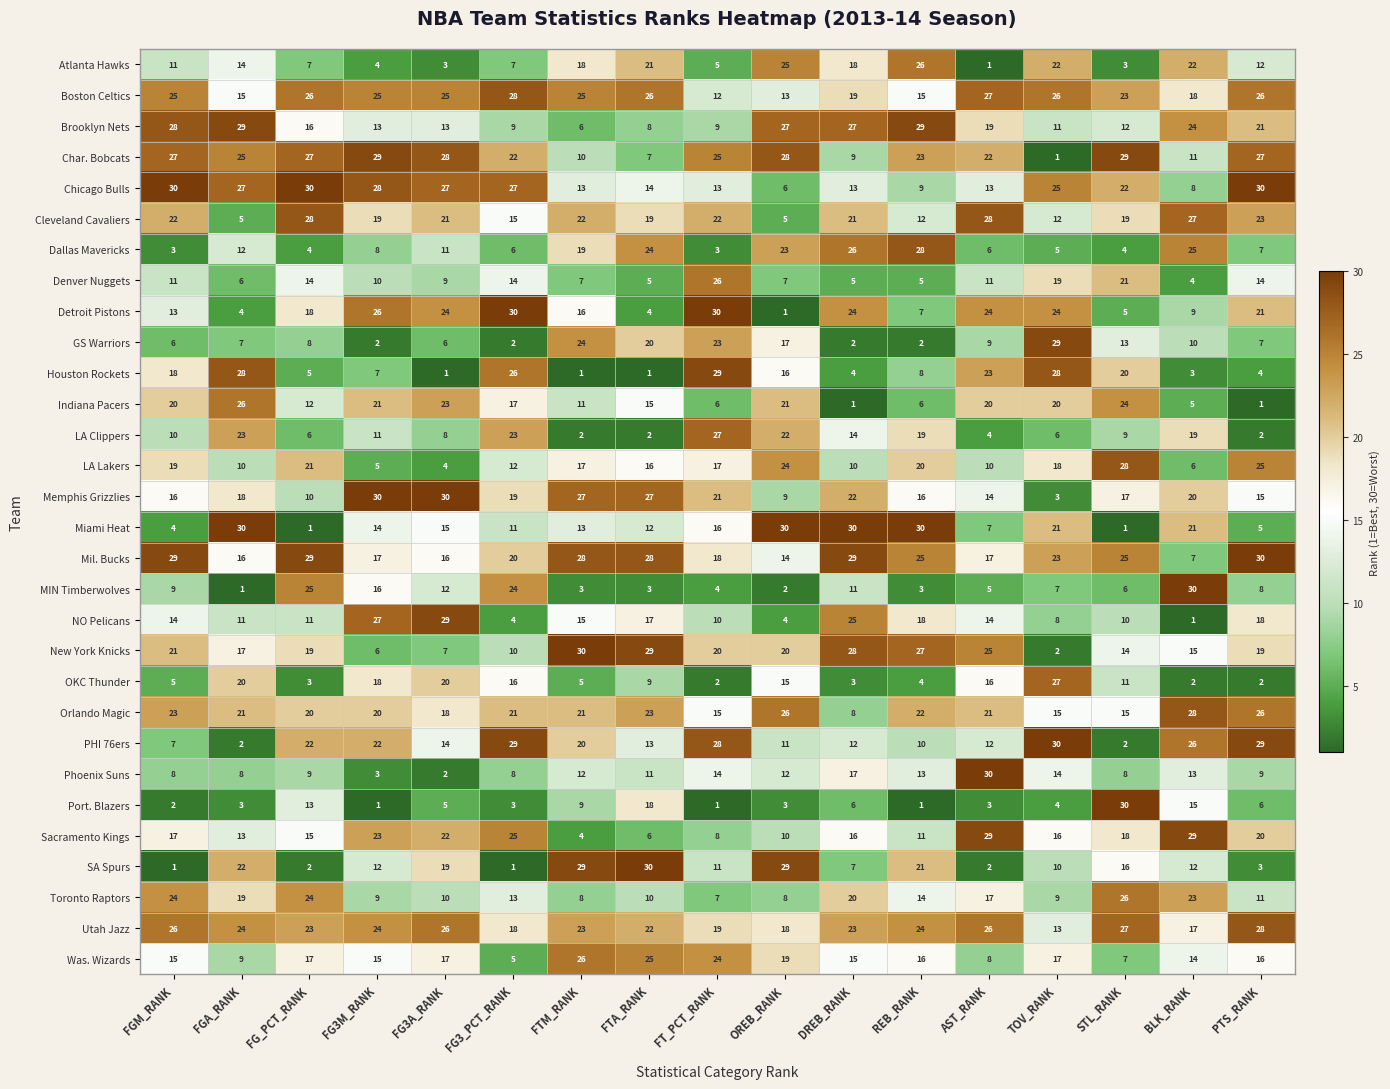

Rank the series at FGA_RANK from lowest to highest value.

MIN Timberwolves, PHI 76ers, Port. Blazers, Detroit Pistons, Cleveland Cavaliers, Denver Nuggets, GS Warriors, Phoenix Suns, Was. Wizards, LA Lakers, NO Pelicans, Dallas Mavericks, Sacramento Kings, Atlanta Hawks, Boston Celtics, Mil. Bucks, New York Knicks, Memphis Grizzlies, Toronto Raptors, OKC Thunder, Orlando Magic, SA Spurs, LA Clippers, Utah Jazz, Char. Bobcats, Indiana Pacers, Chicago Bulls, Houston Rockets, Brooklyn Nets, Miami Heat